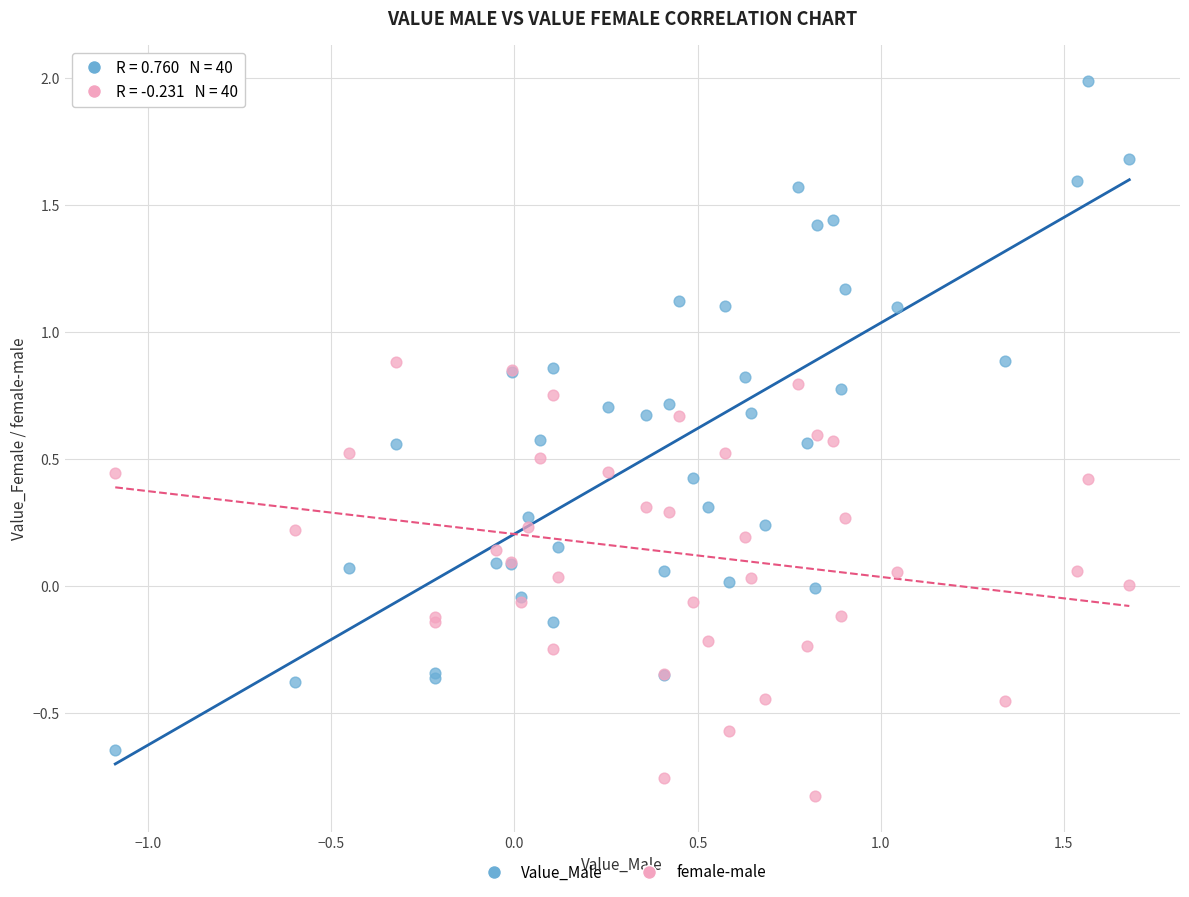

Which series has the largest Y range (max minus min)?

Value_Male